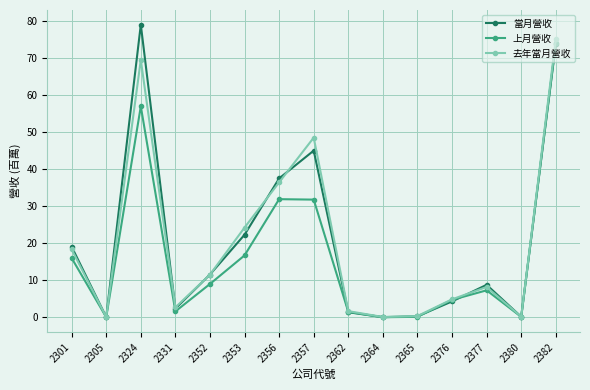

What is the maximum value for 去年當月營收?

75.2